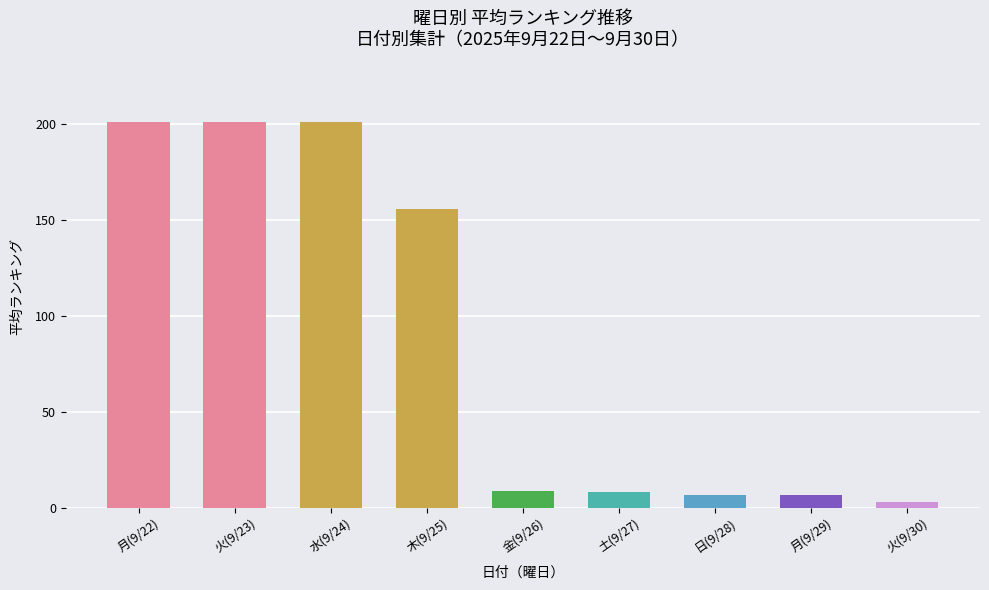

The value at 日(9/28) is 6.6. True or false?

True